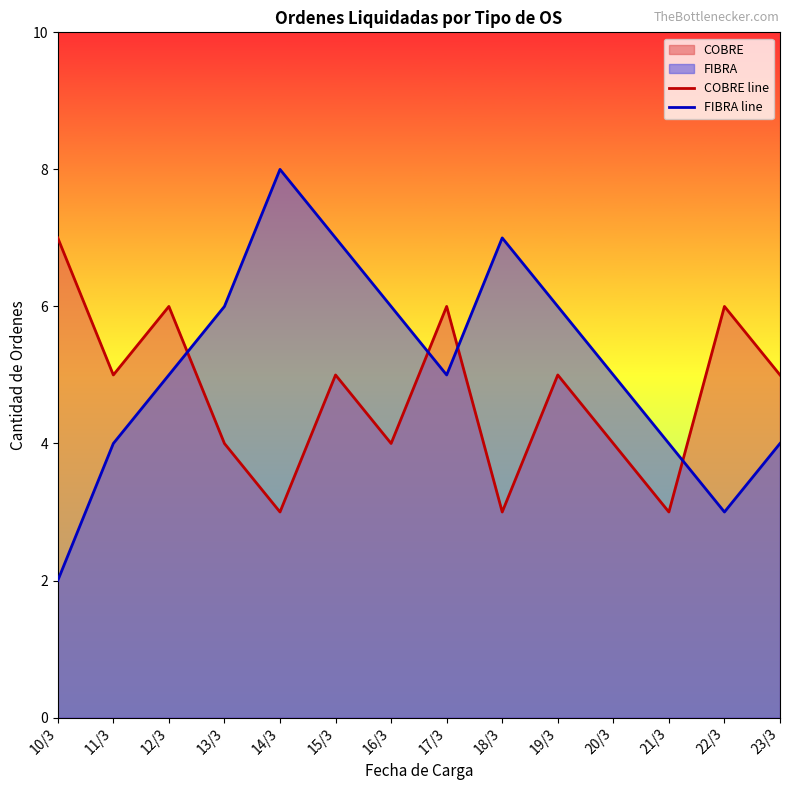

How many lines are shown in the chart?

2